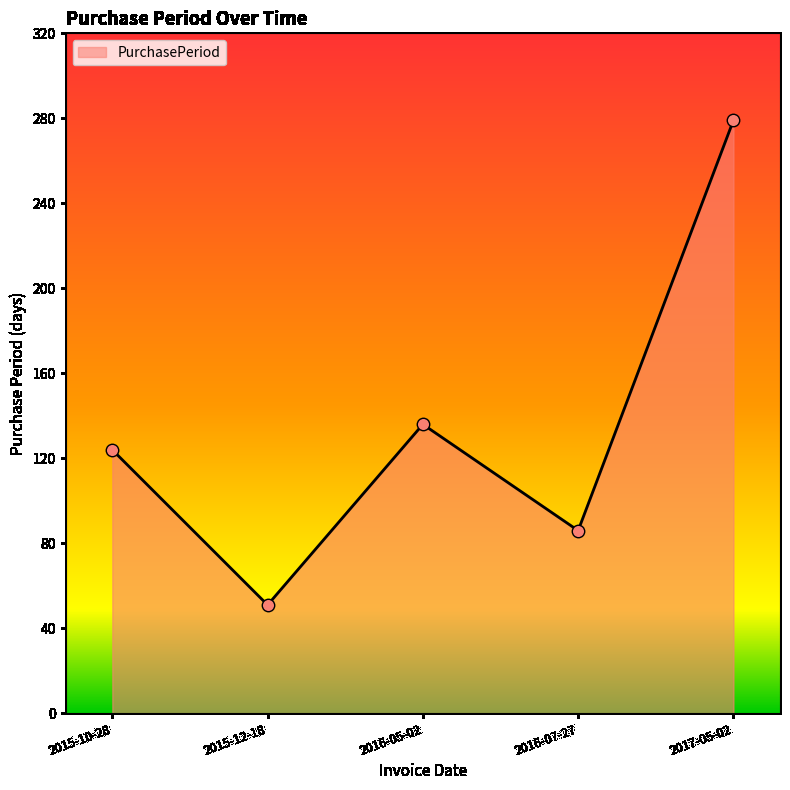

Between 2015-10-28 and 2016-05-02, which is larger?

2016-05-02